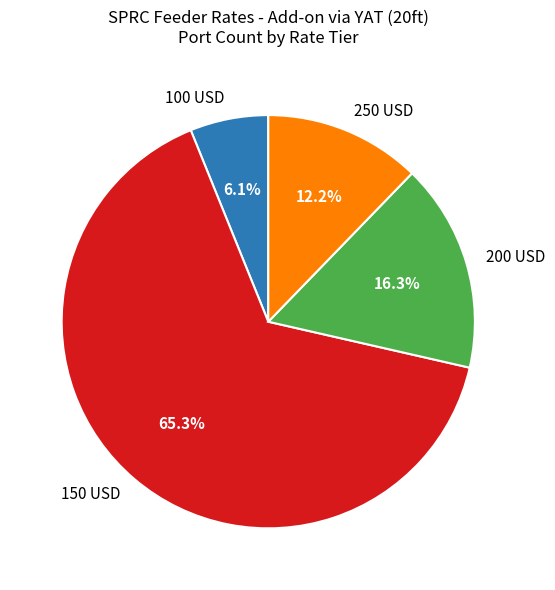

Which category accounts for the majority?

150 USD